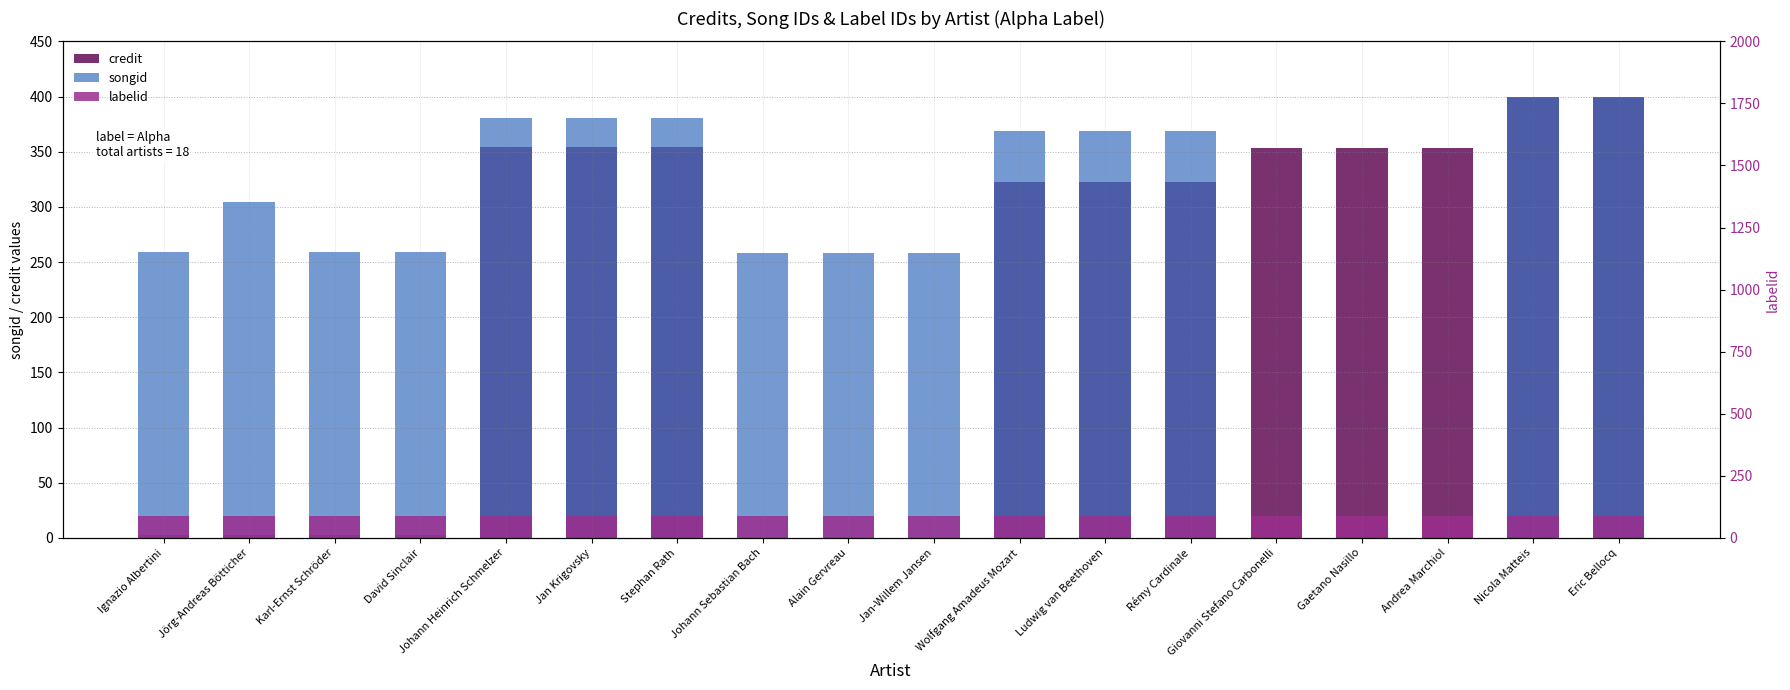

How many bars are there in total?

54